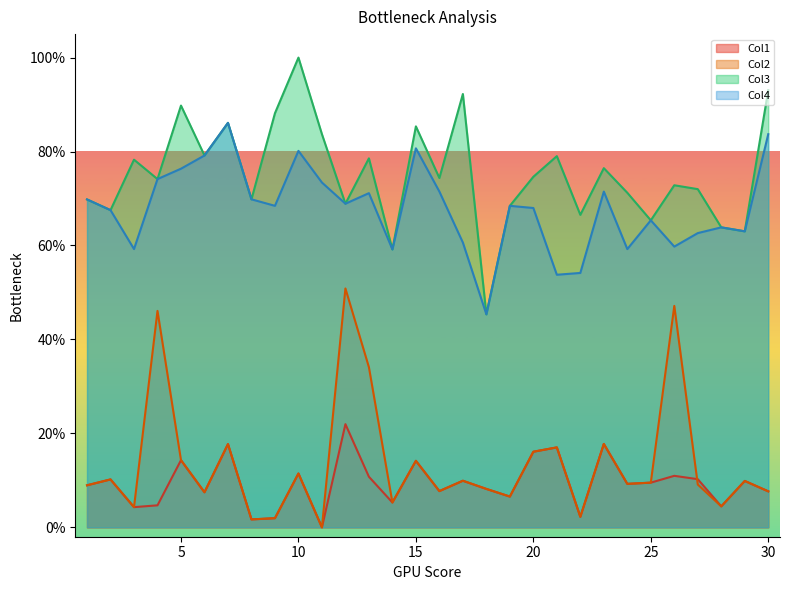

What is the difference between the Col3 values at 1 and 26?

3.0